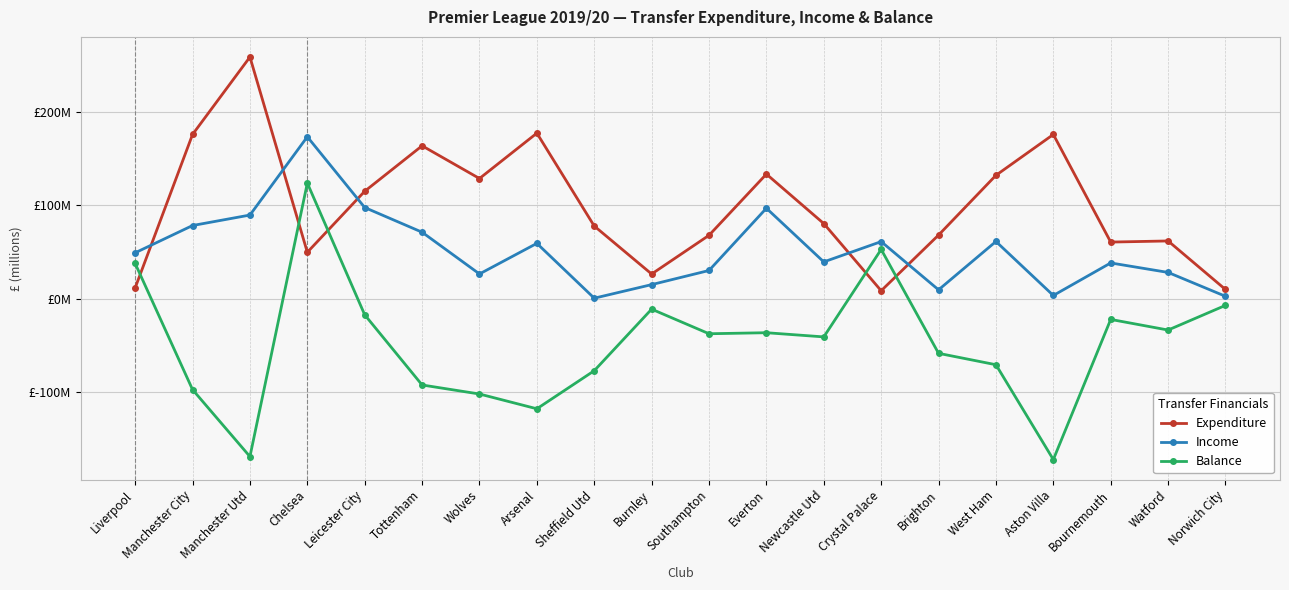

What are all the series names shown in the legend?

Expenditure, Income, Balance